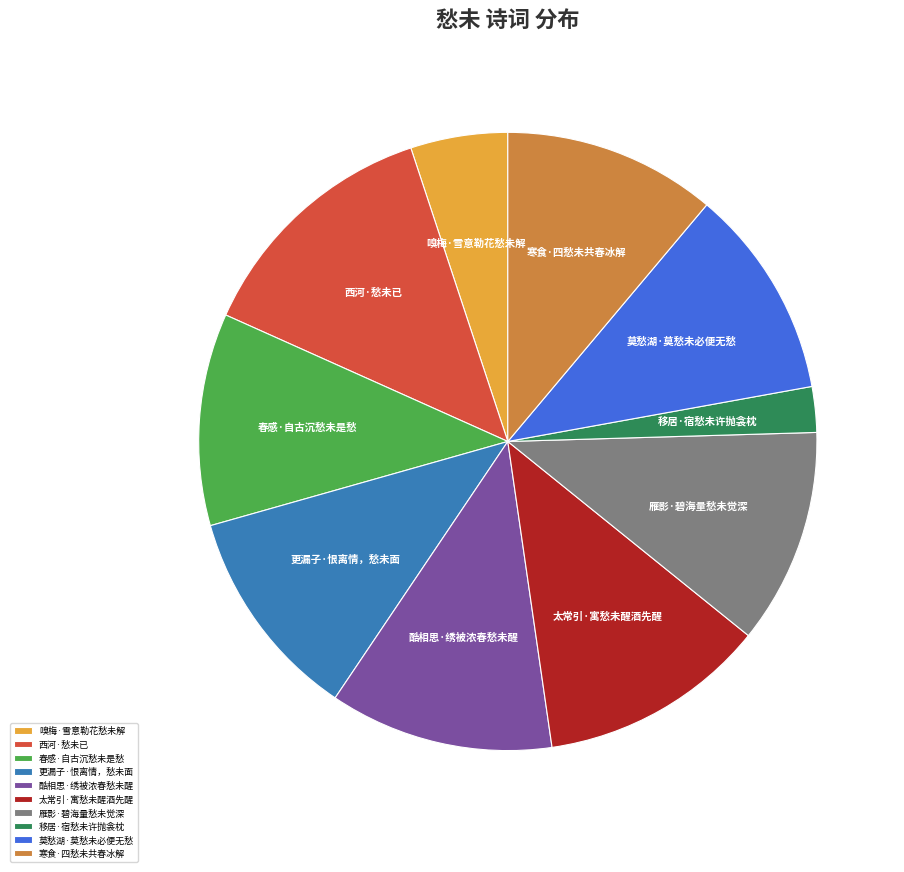

Which slice is the smallest?

移居·宿愁未许抛衾枕